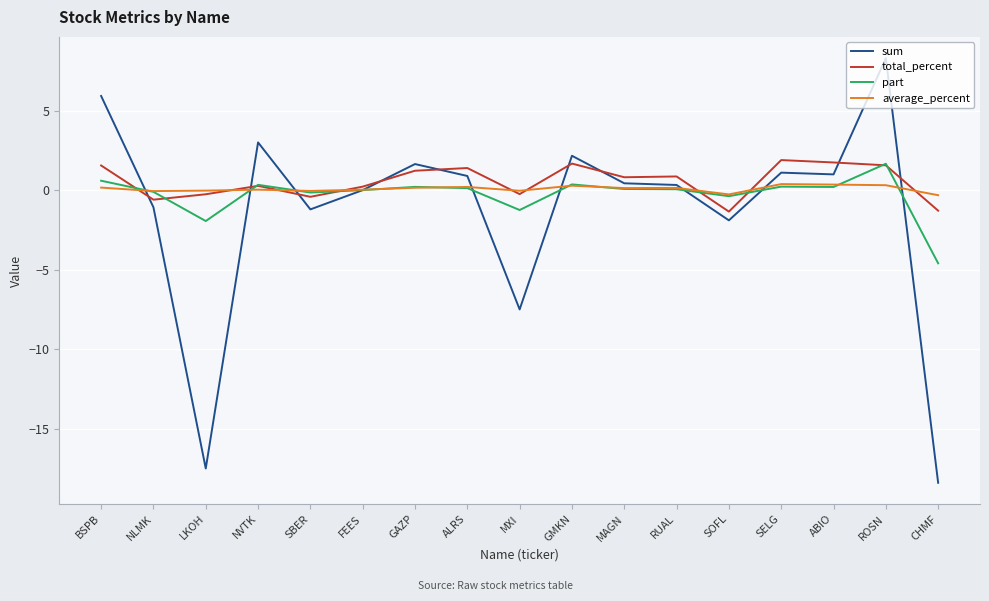

True or false: total_percent has a value of -0.2 at MXI.

True